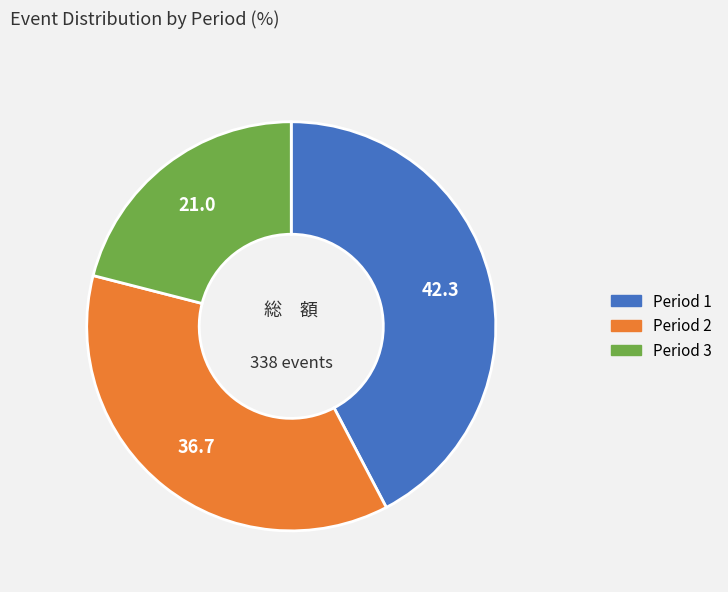

Combined, do Period 2 and Period 3 account for over 50%?

Yes